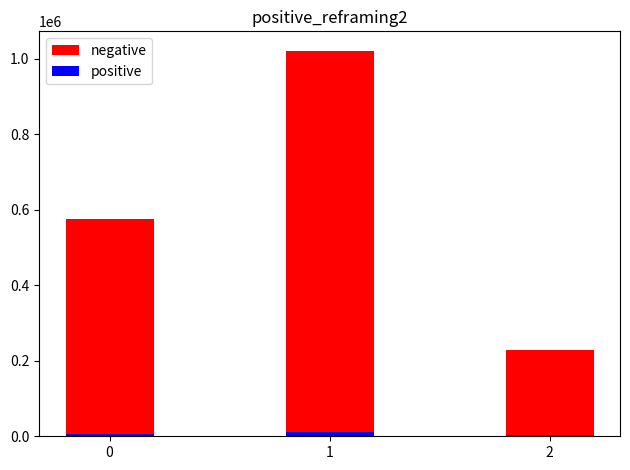

How many bars are there in total?

6